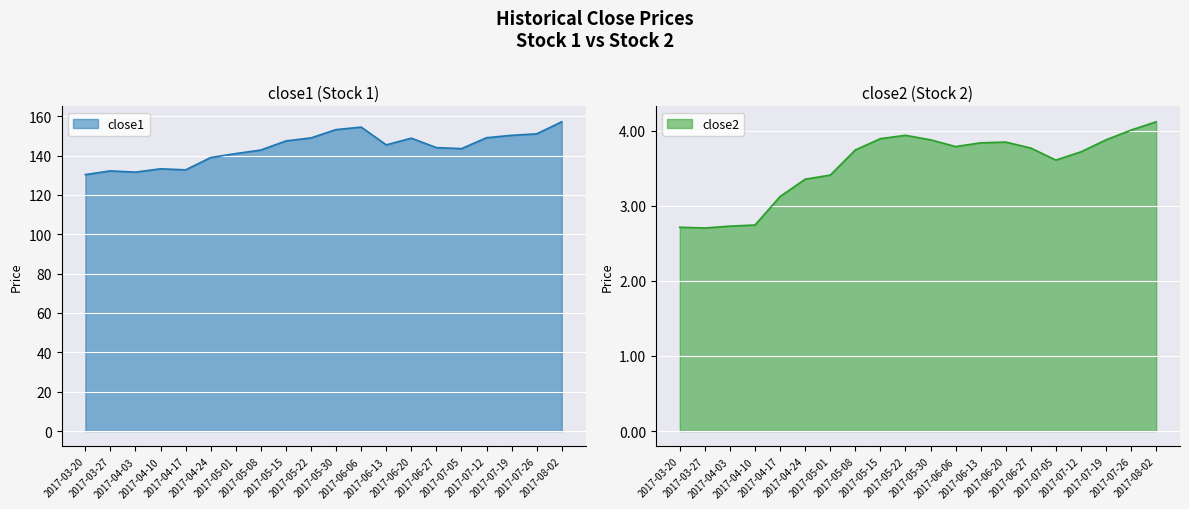

What is the label of the 9th point from the left?

2017-05-15